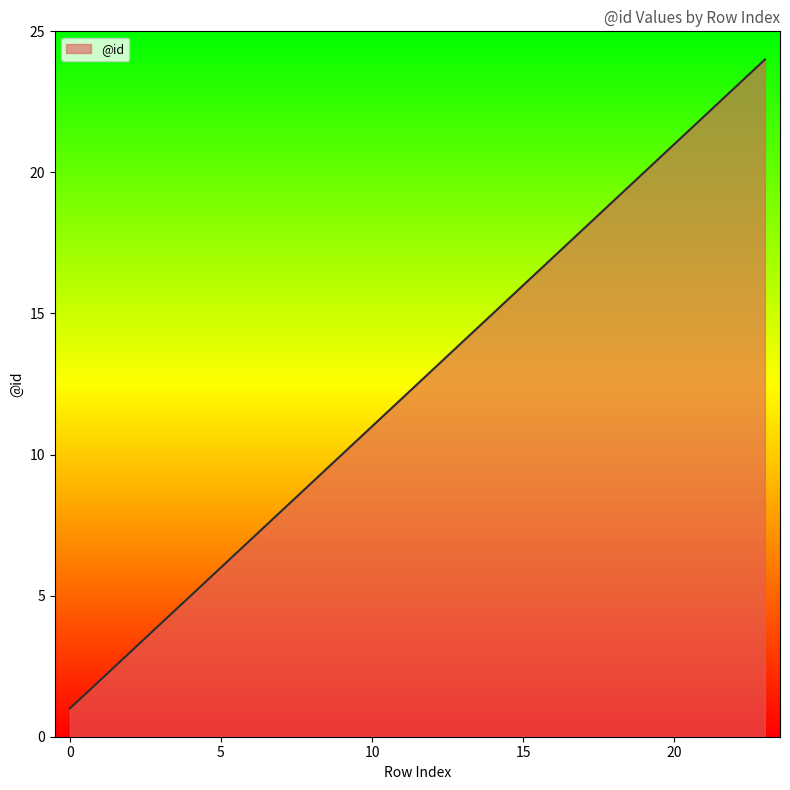

What is the sum of all values?

300